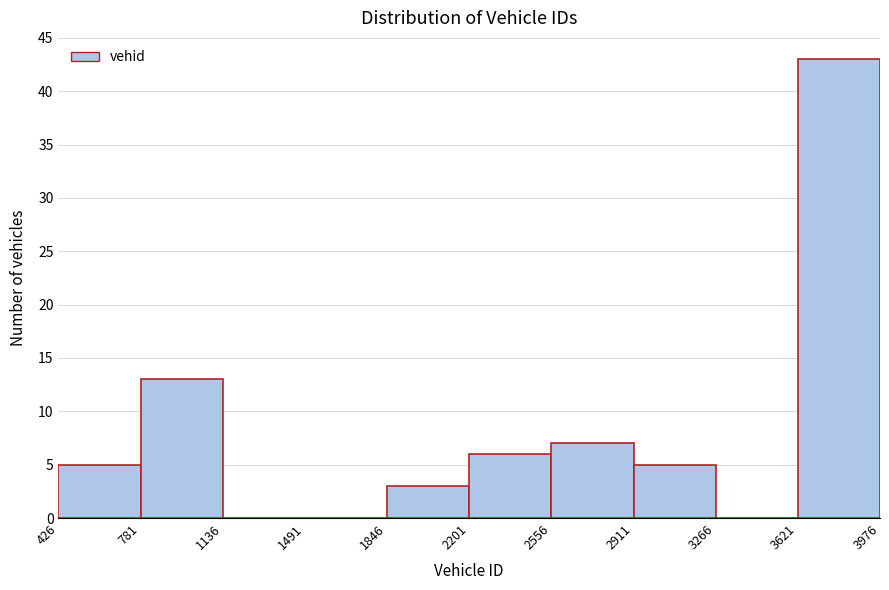

Reading left to right, transcribe this chart: for each bar, give the range it covers on the x-axis and its height. The values are not printed on the chart, so give them approximately, as read against the axis.

426 to 781: 5
781 to 1136: 13
1136 to 1491: 0
1491 to 1846: 0
1846 to 2201: 3
2201 to 2556: 6
2556 to 2911: 7
2911 to 3266: 5
3266 to 3621: 0
3621 to 3976: 43